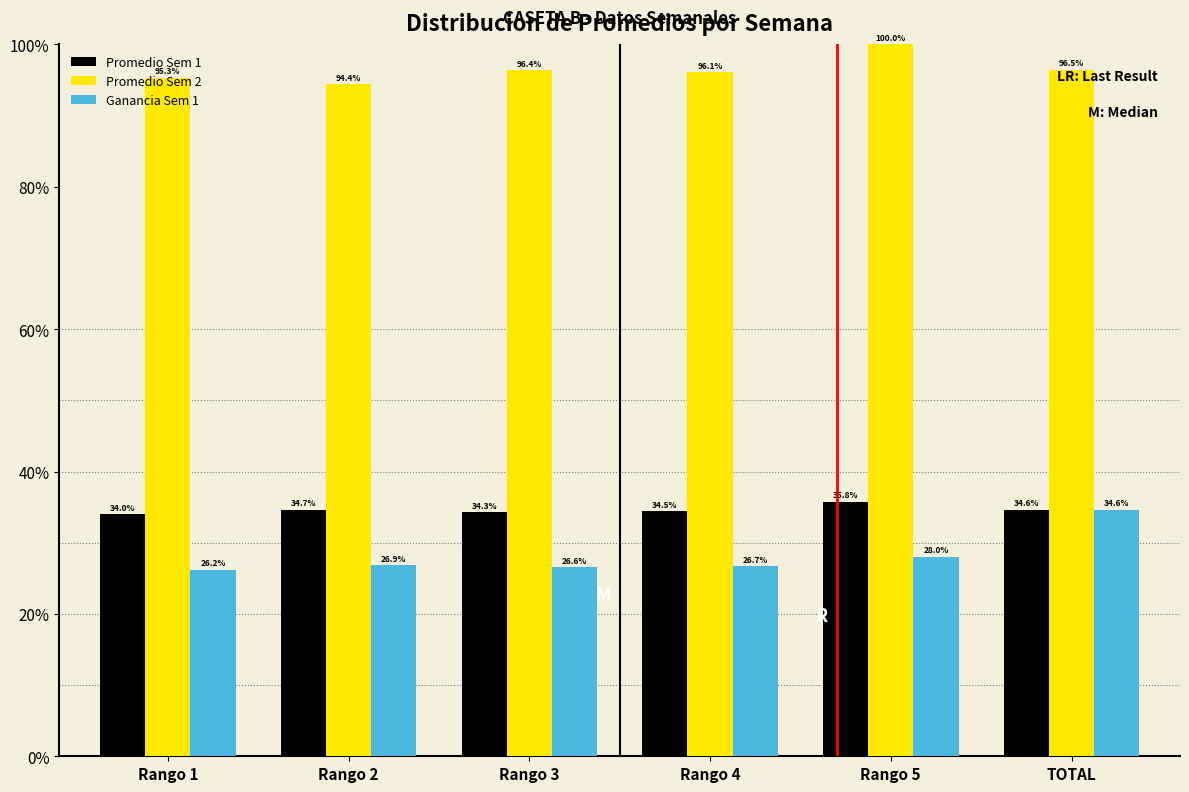

Where is Ganancia Sem 1 nearest to the value 30?

Rango 5